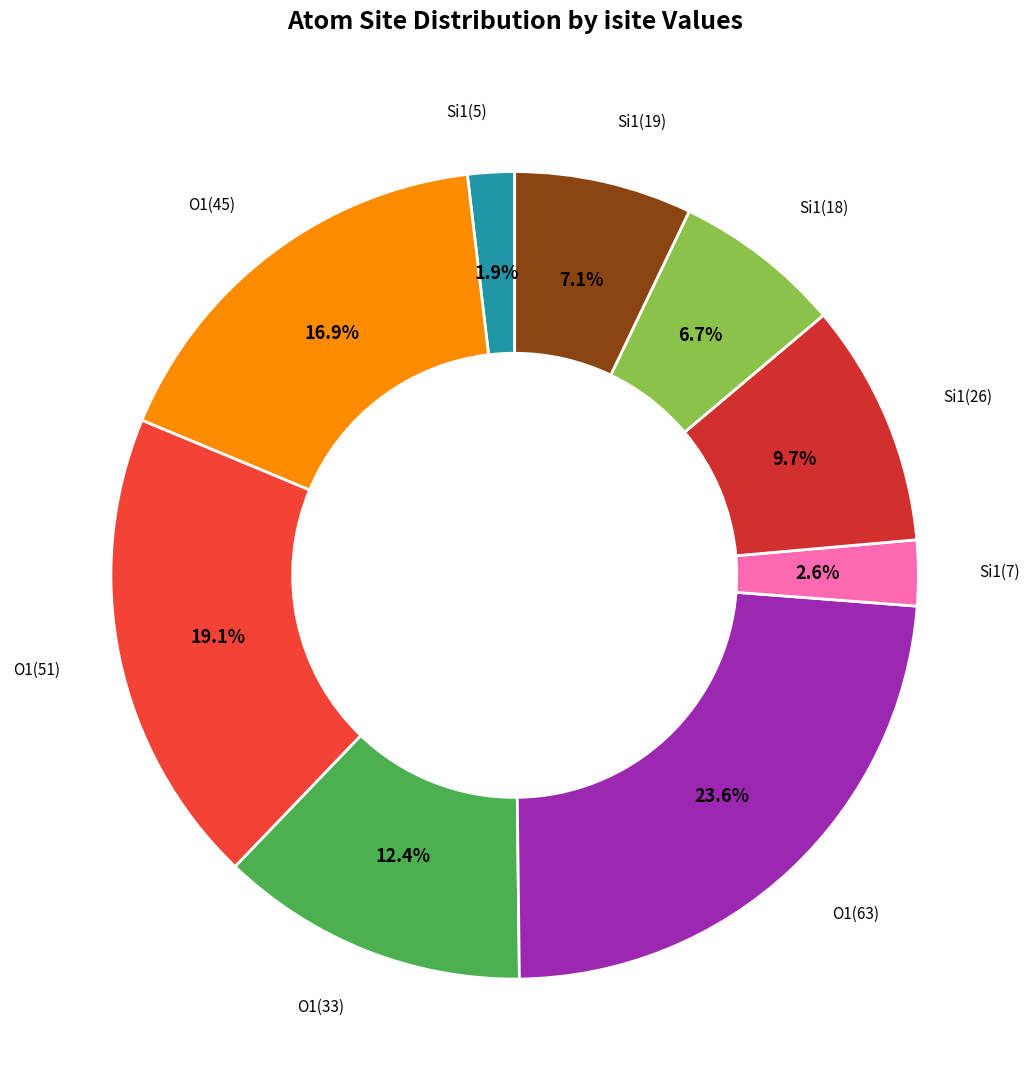

How many slices are in this pie chart?

9